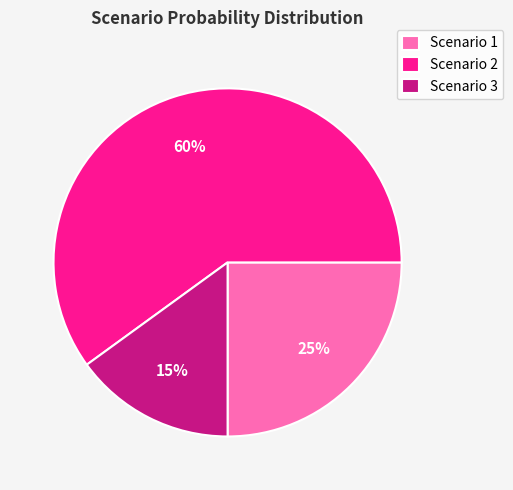

How many slices are in this pie chart?

3